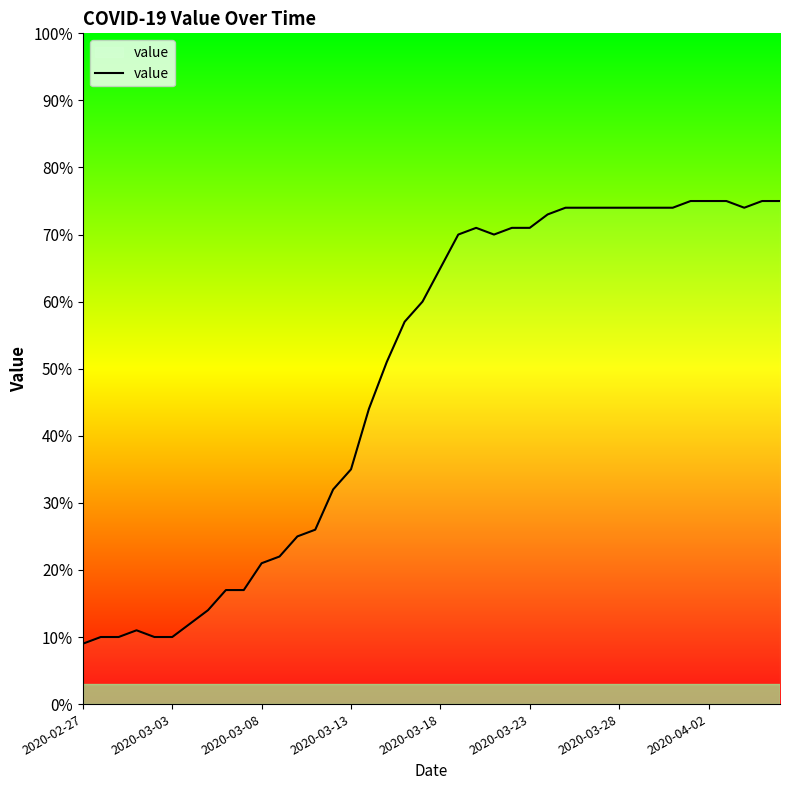

What is the minimum value shown in the chart?

9